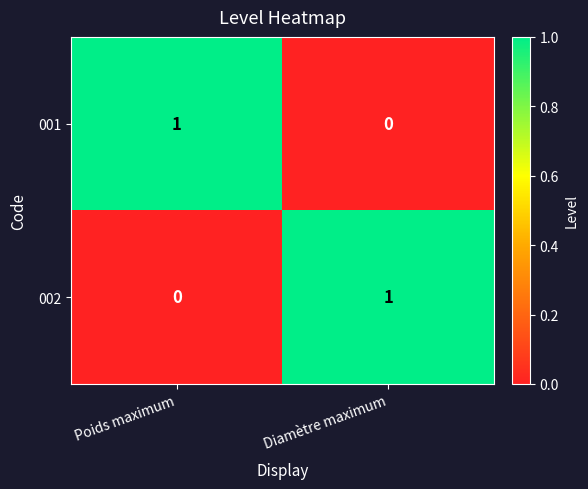

Where is 002 nearest to the value 0?

Poids maximum